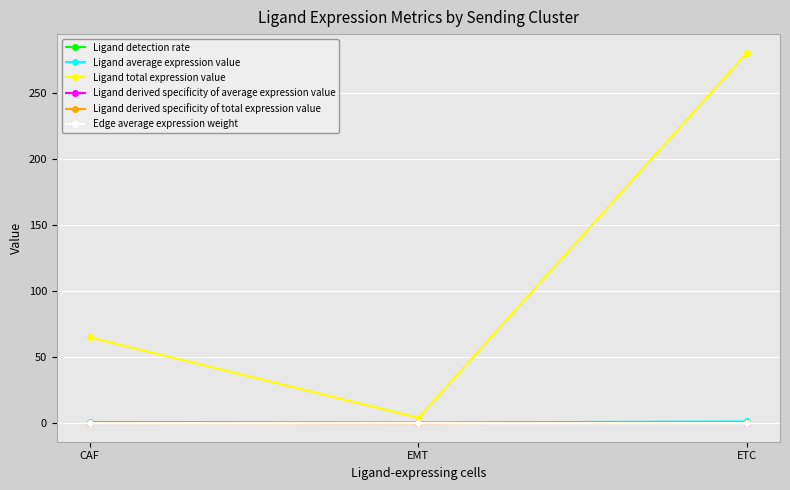

Which category has the lowest value in the Ligand total expression value series?

EMT